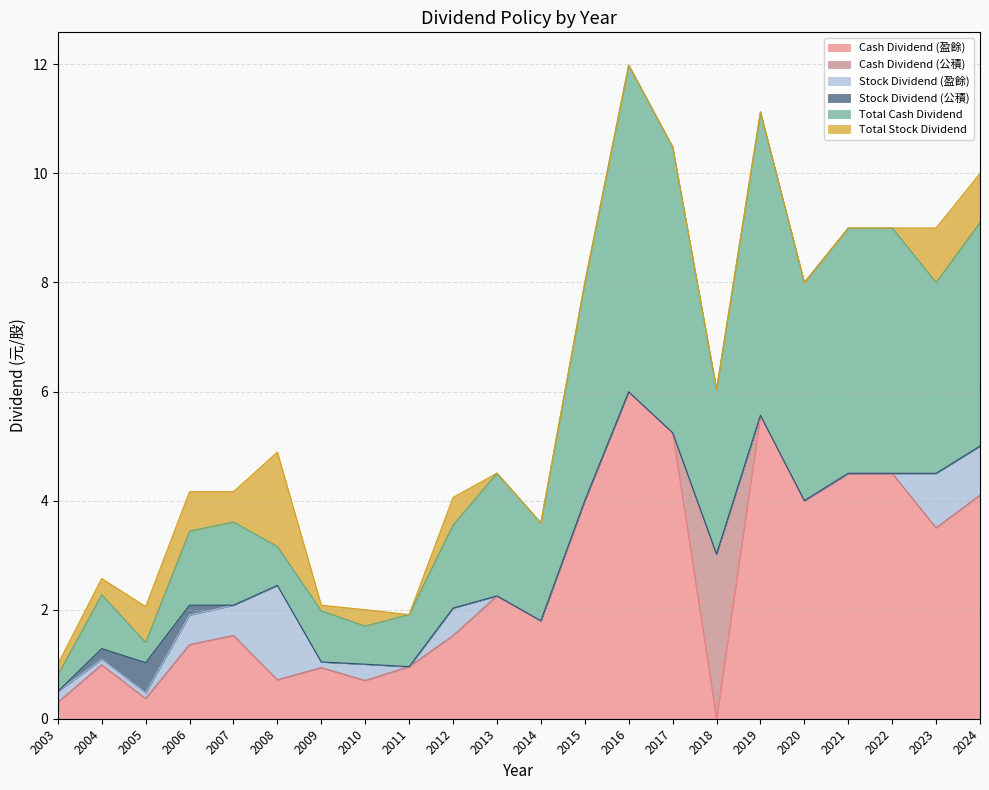

What is the difference between the Total Cash Dividend values at 2005 and 2004?

0.6